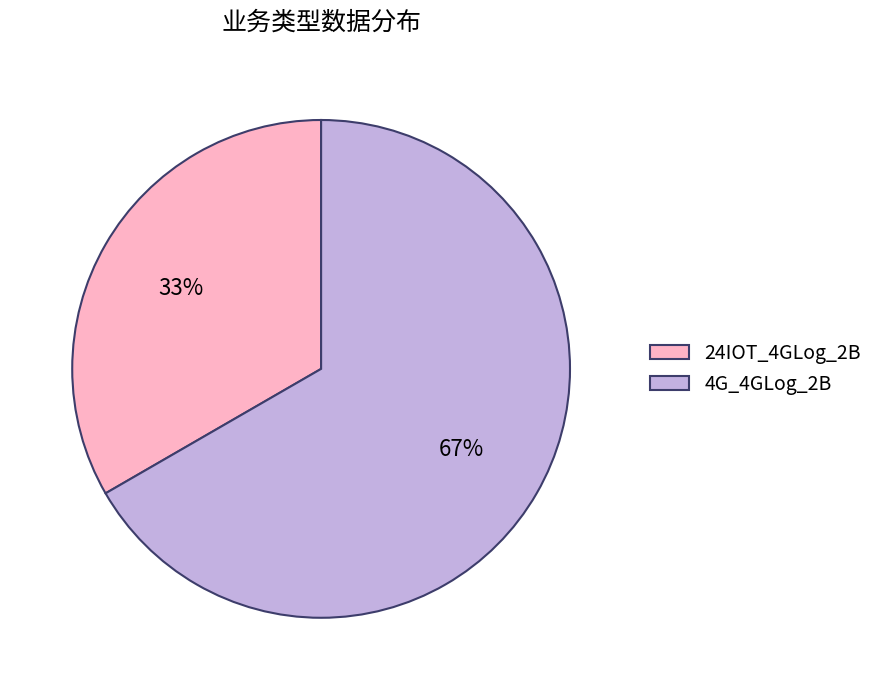

Between 4G_4GLog_2B and 24IOT_4GLog_2B, which is larger?

4G_4GLog_2B